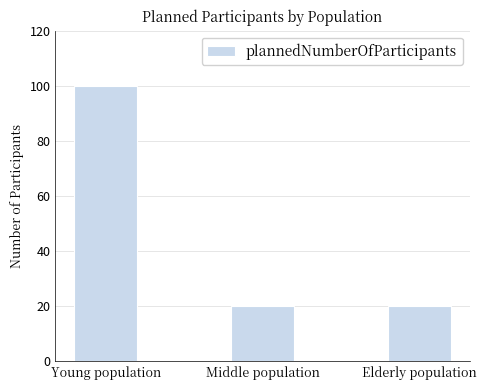

How many bars are there in total?

3